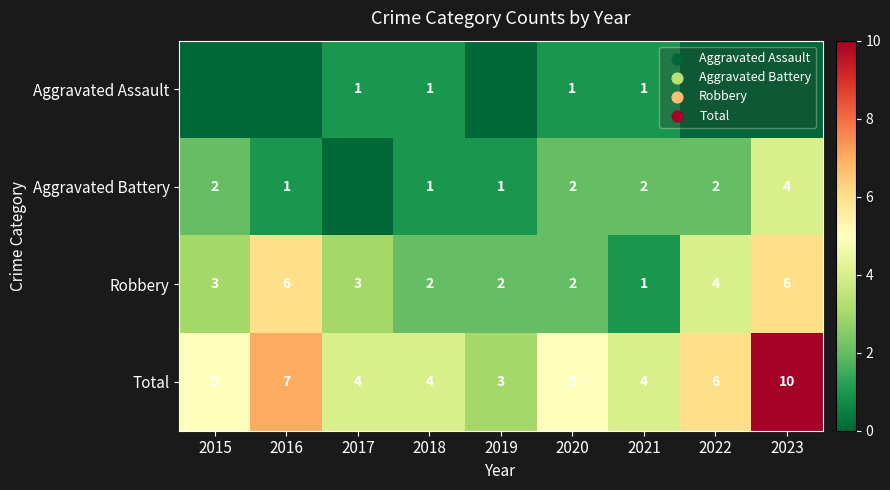

At which category is the sum across all series the highest?

2023